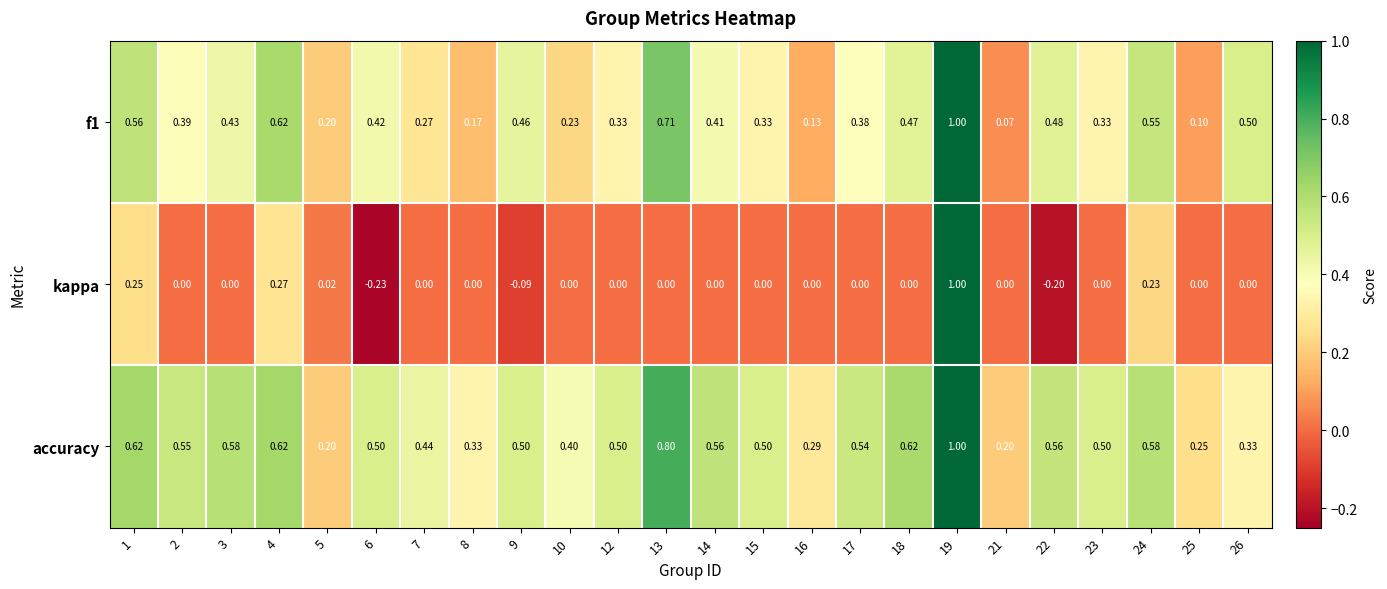

Rank the series at 3 from lowest to highest value.

kappa, f1, accuracy